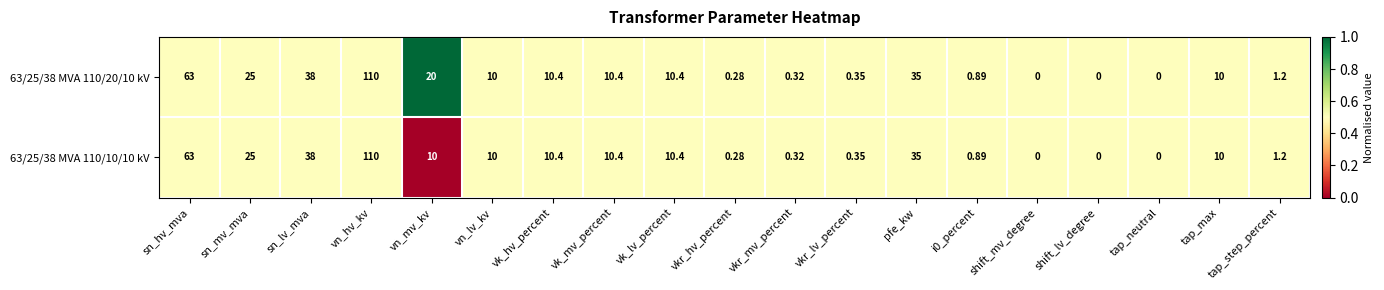

Which category has the highest value in the 63/25/38 MVA 110/10/10 kV series?

vn_hv_kv